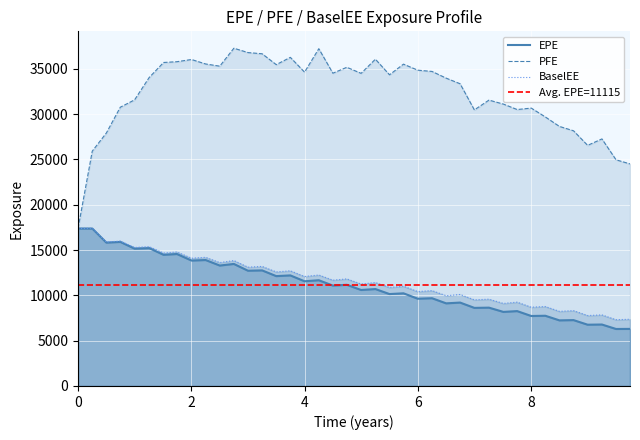

In EPE, how many points are lower than both neighbors (excluding endpoints)?

19